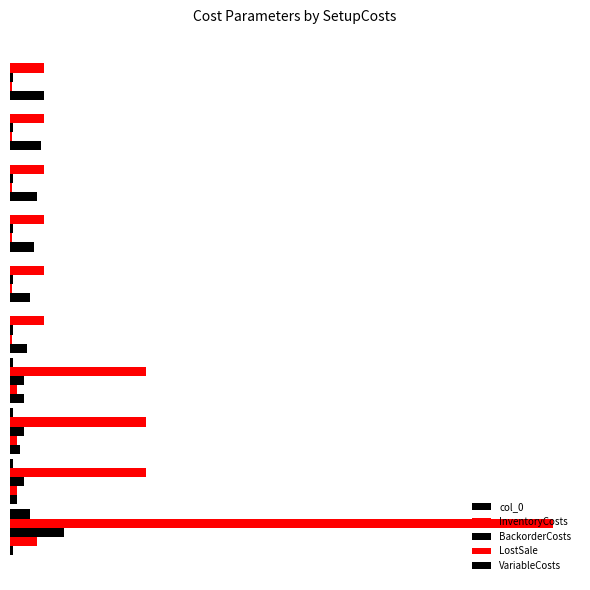

How many values in the col_0 series are below 6?

5